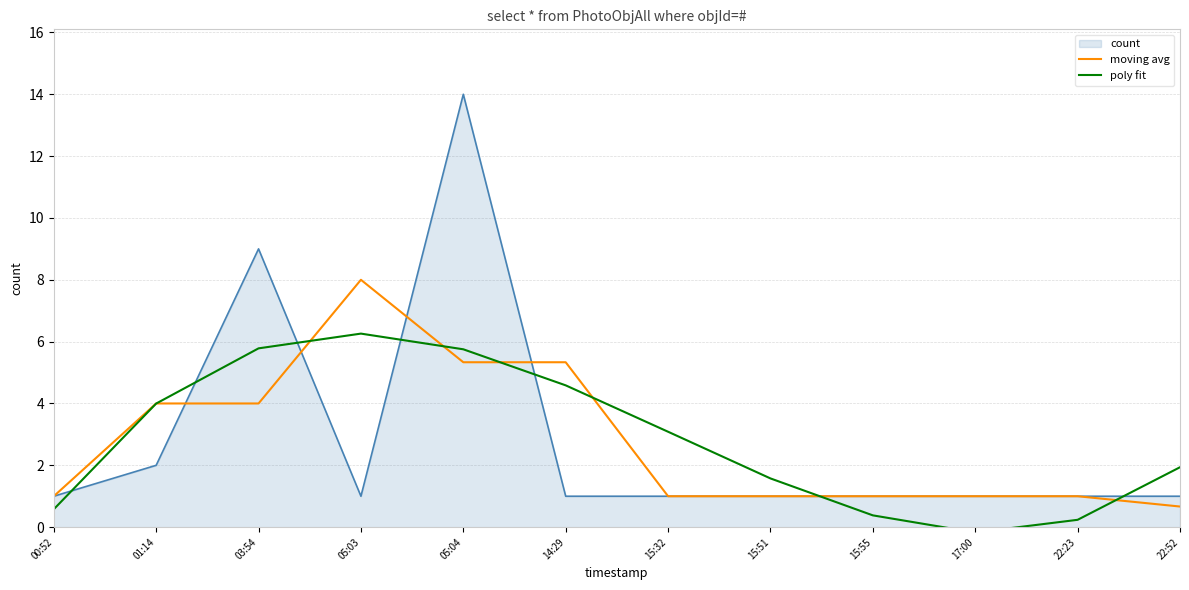

At how many categories does at least one series exceed 0?

12